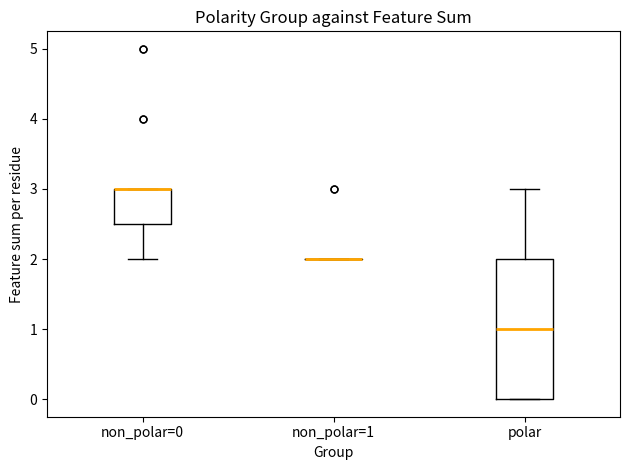

Comparing the boxes themselves (not the whiskers), which one is the tallest?

polar